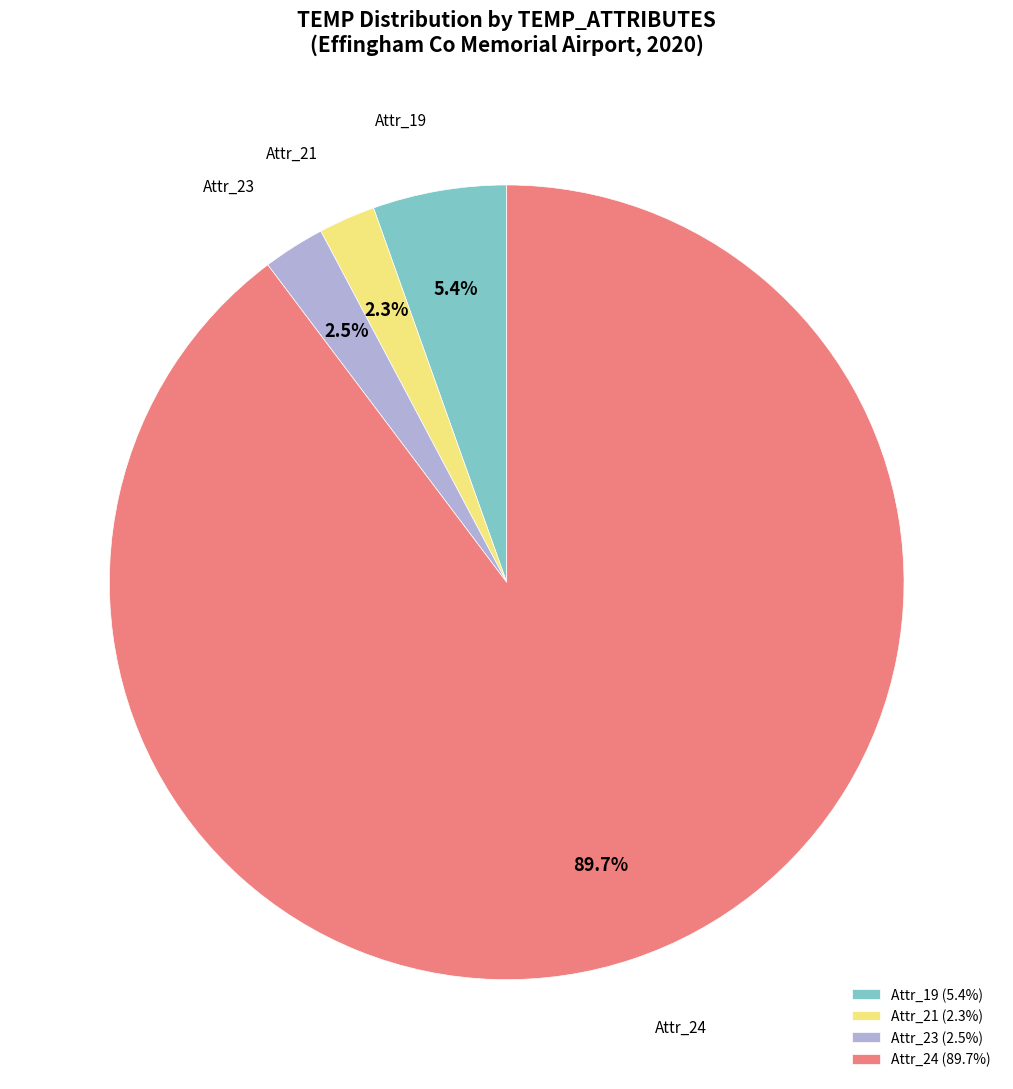

What is the largest slice in the pie chart?

Attr_24 (89.7%)